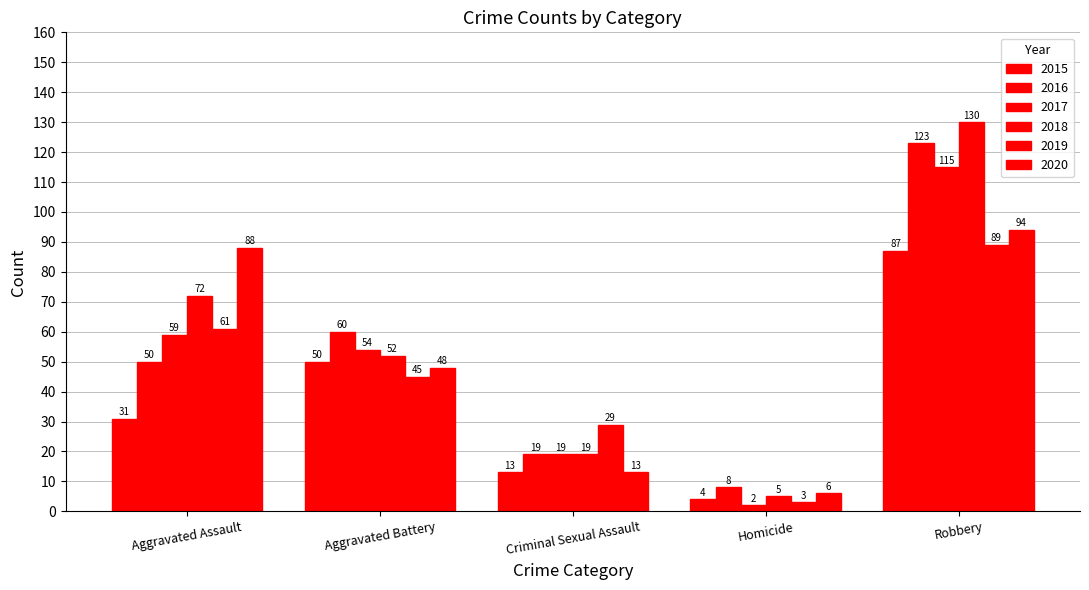

Between Aggravated Battery and Robbery, which is larger?

Robbery